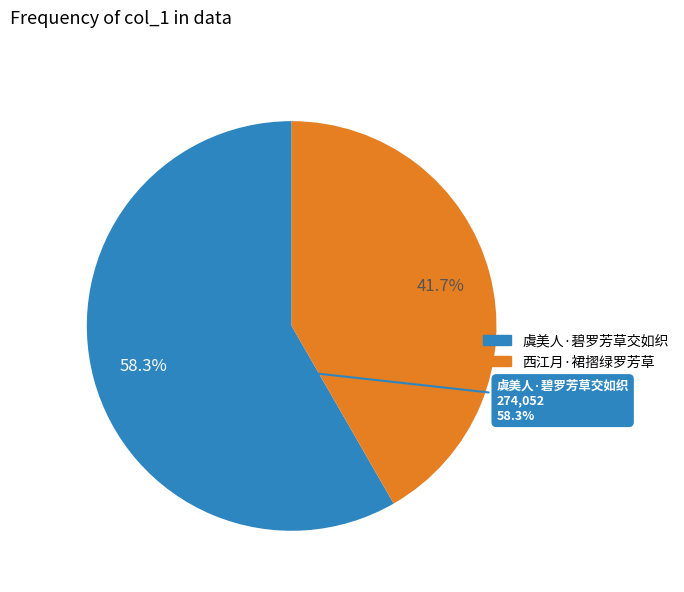

To the nearest percent, what is the combined percentage of 虞美人·碧罗芳草交如织 and 西江月·裙摺绿罗芳草?

100%